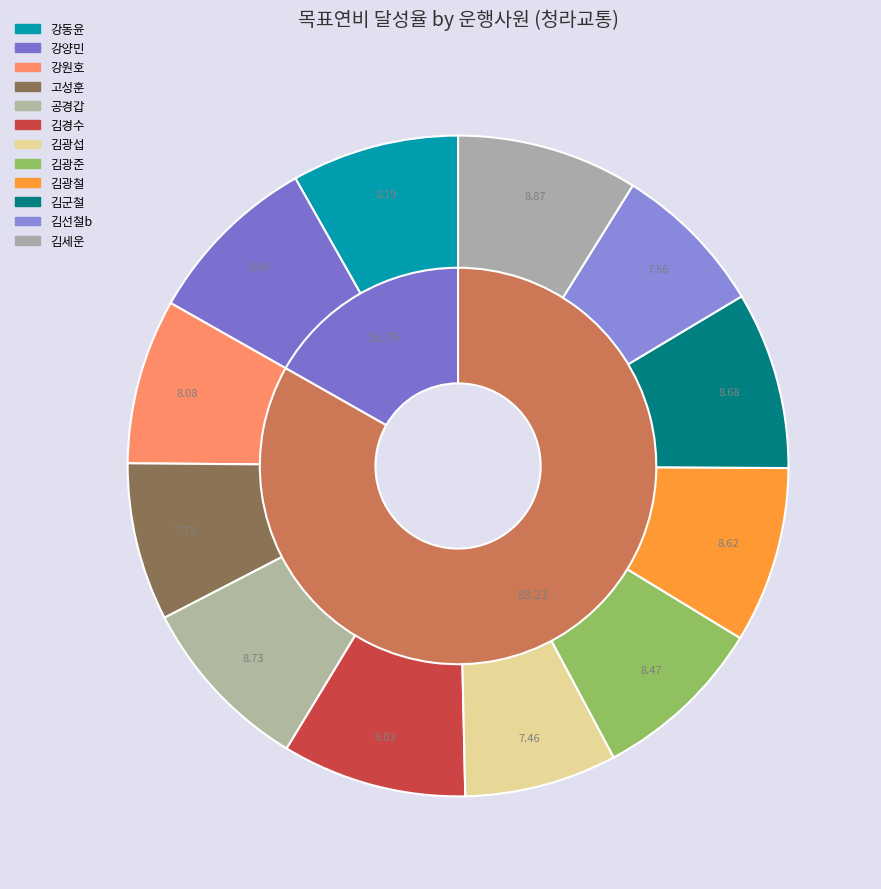

The 김광철 slice represents 3% of the pie. True or false?

False